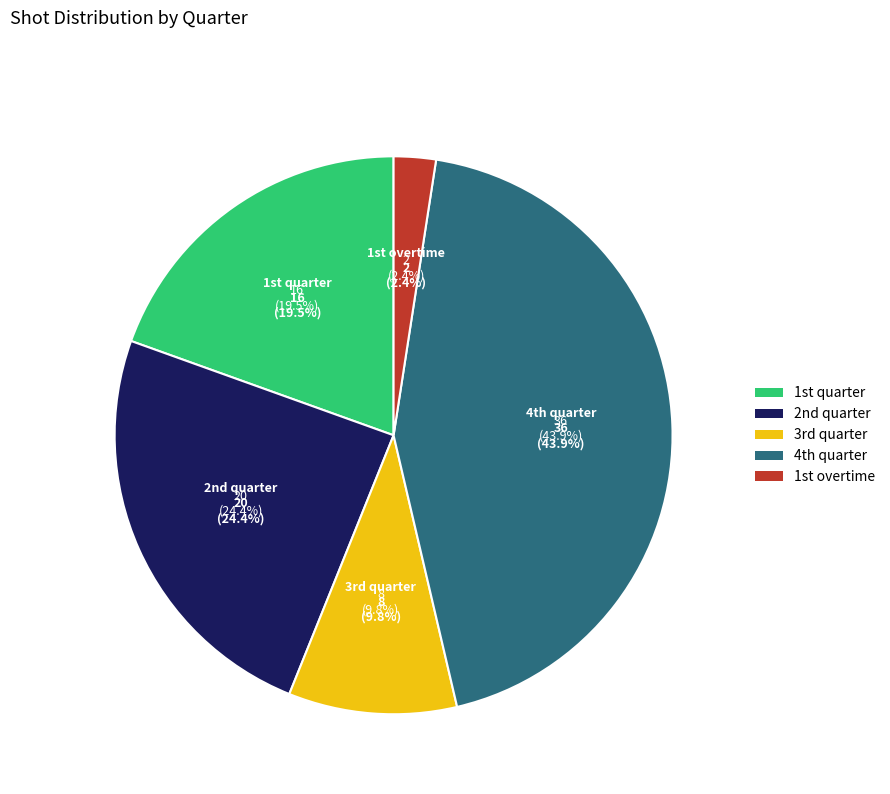

Which slice is the smallest?

1st overtime